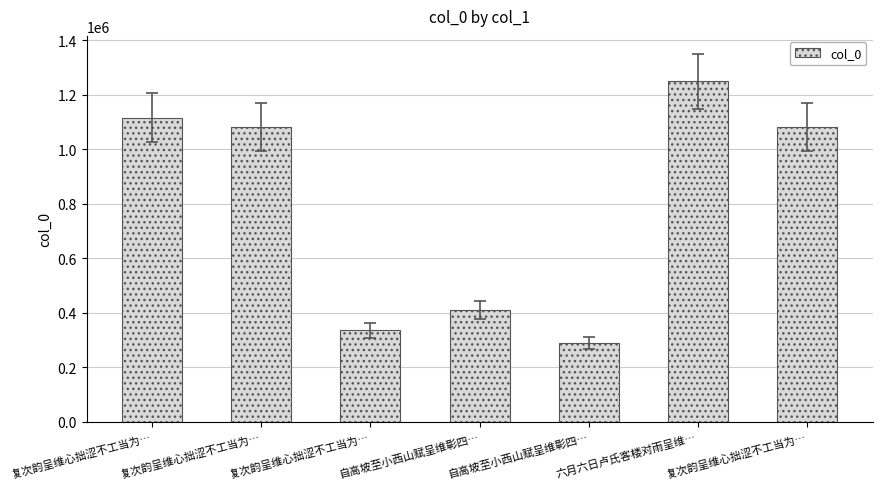

What is the value of the 1st bar from the left?

1116207